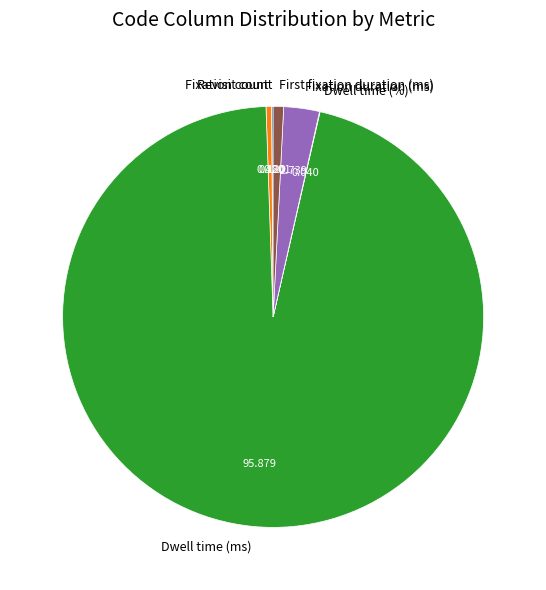

What is the largest slice in the pie chart?

Dwell time (ms)